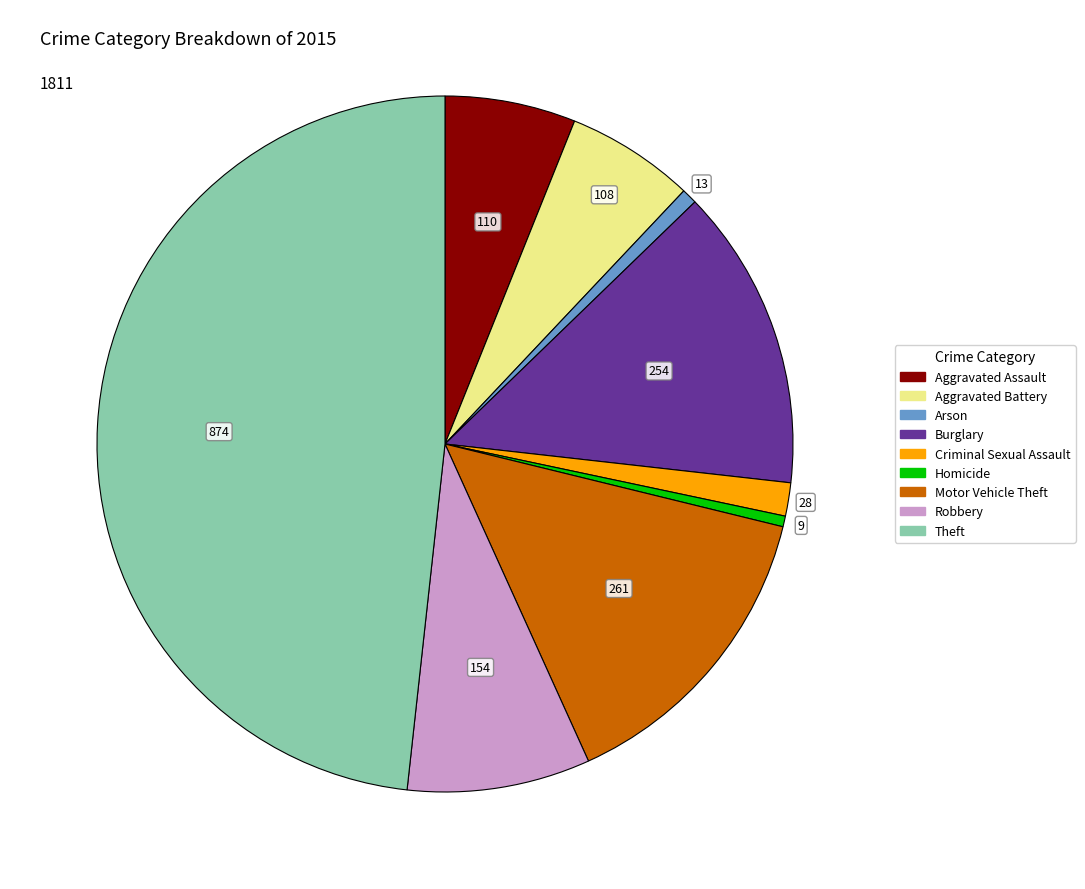

Is there a majority slice in this chart?

No